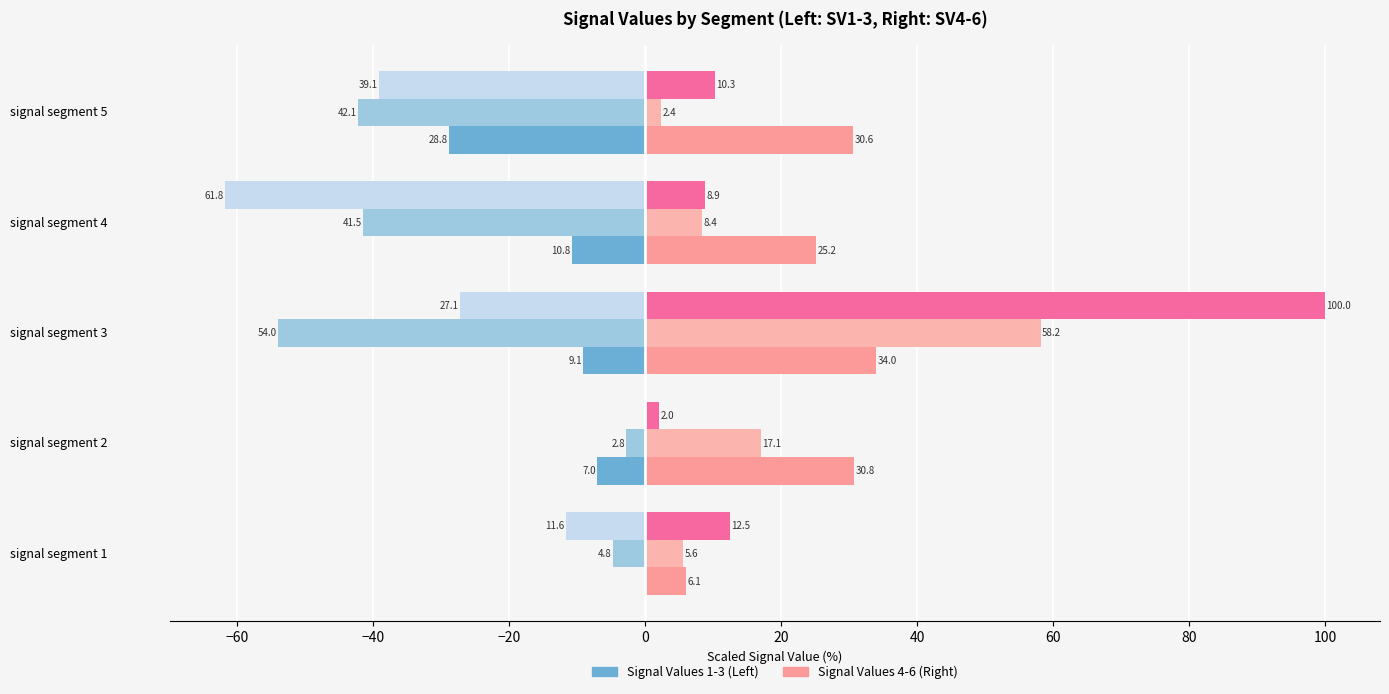

How many series are shown in this chart?

6